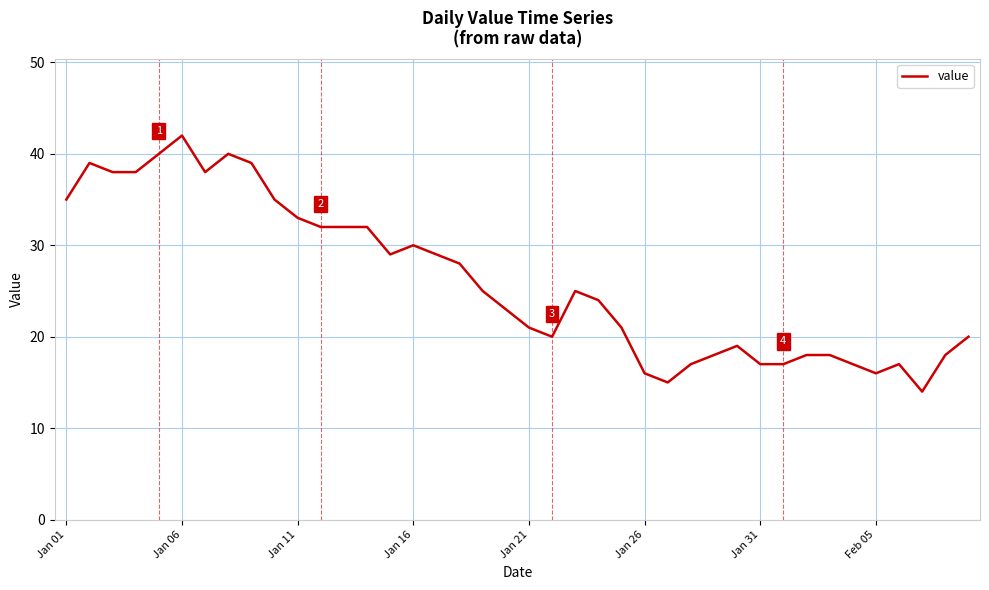

What is the difference between the maximum and minimum values?

28